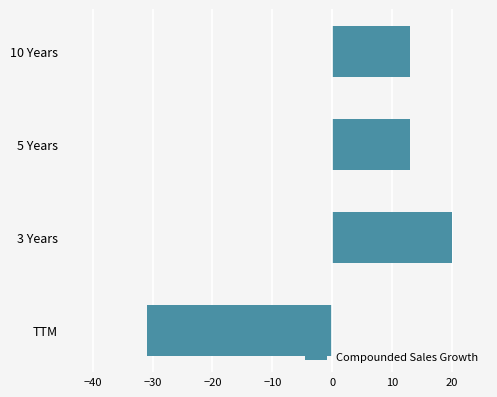

What is the difference between the values at 3 Years and 10 Years?

7